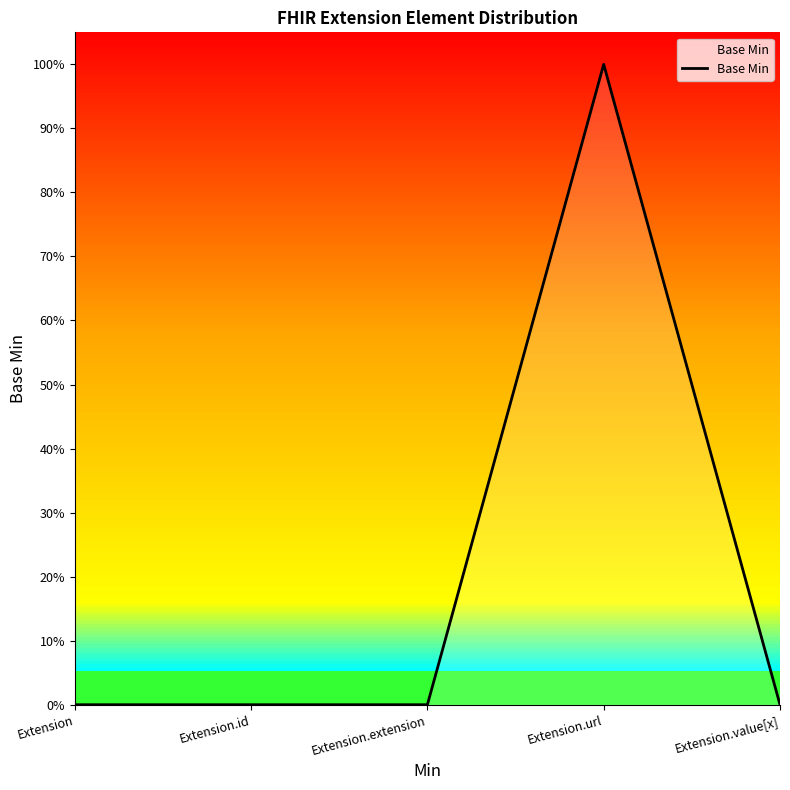

Reading left to right, transcribe all the data shown in this chart.

Extension=0	Extension.id=0	Extension.extension=0	Extension.url=1	Extension.value[x]=0